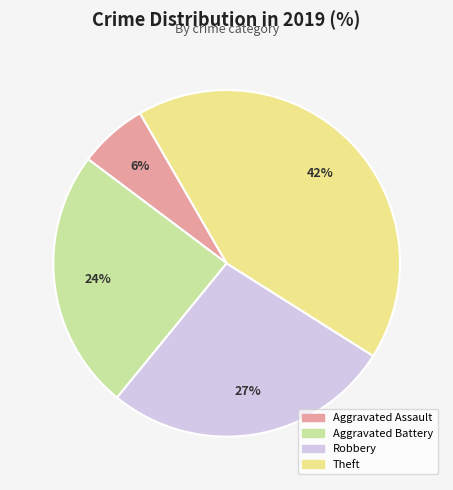

How many segments does this pie chart have?

4